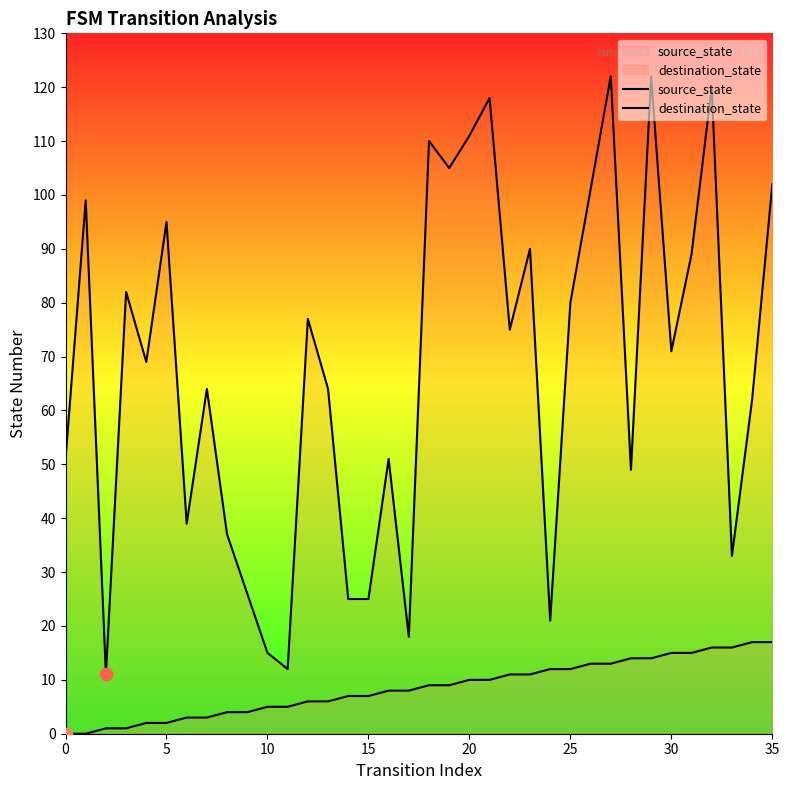

Which series has the largest Y range (max minus min)?

destination_state